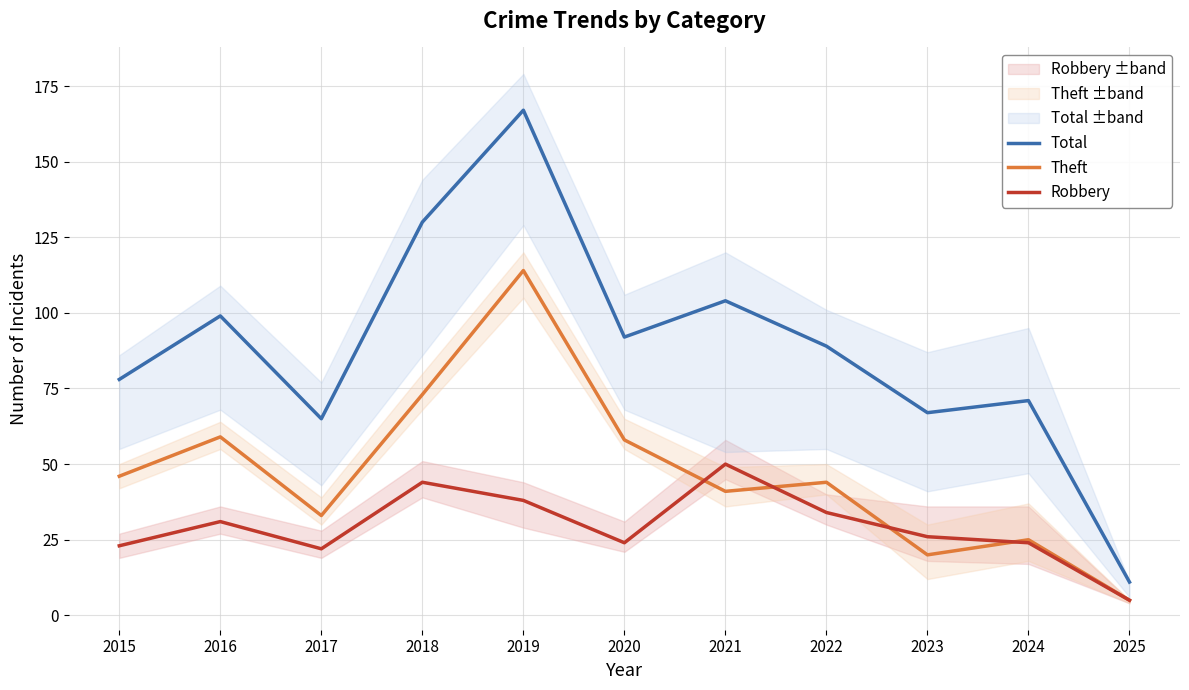

How many interior local peaks does the Total series have?

4